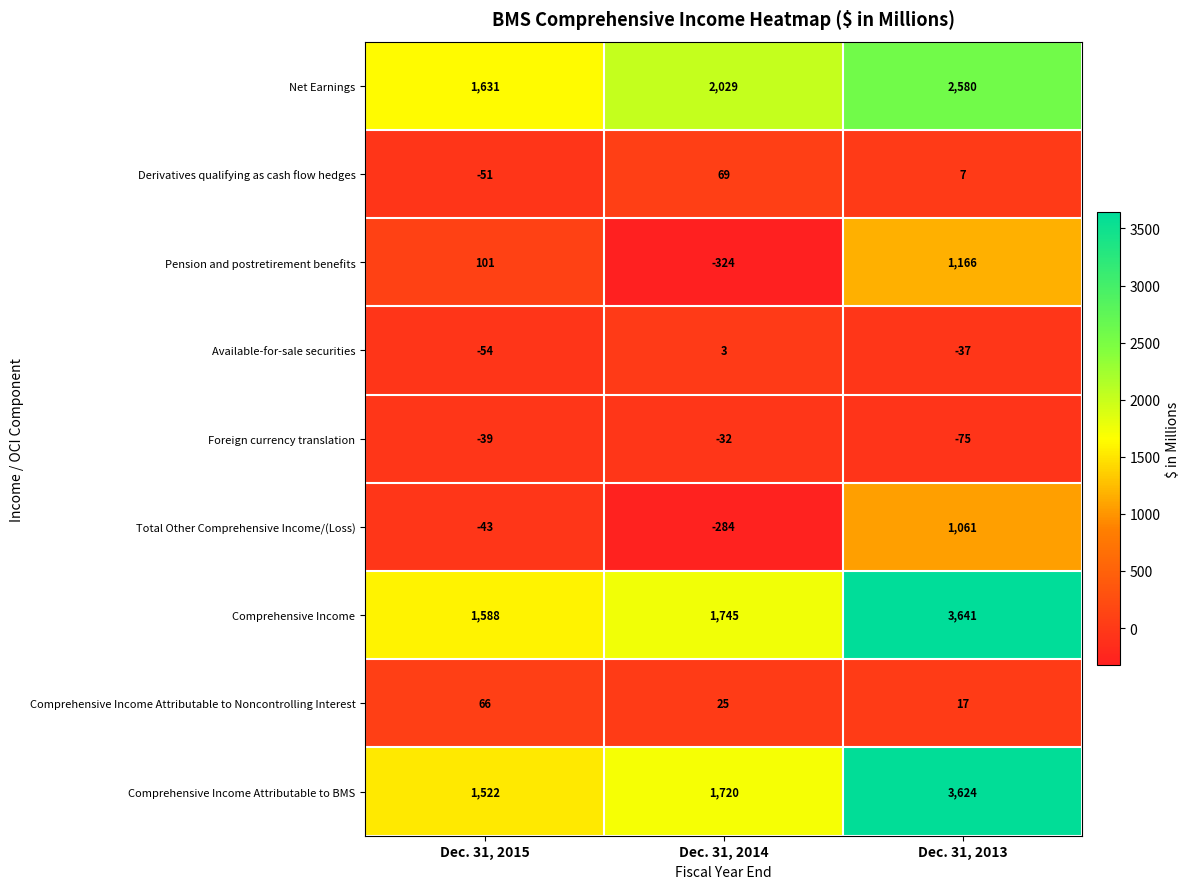

Reading left to right, what are all the values shown in this chart?

Net Earnings: Dec. 31, 2015=1631	Dec. 31, 2014=2029	Dec. 31, 2013=2580
Derivatives qualifying as cash flow hedges: Dec. 31, 2015=-51	Dec. 31, 2014=69	Dec. 31, 2013=7
Pension and postretirement benefits: Dec. 31, 2015=101	Dec. 31, 2014=-324	Dec. 31, 2013=1166
Available-for-sale securities: Dec. 31, 2015=-54	Dec. 31, 2014=3	Dec. 31, 2013=-37
Foreign currency translation: Dec. 31, 2015=-39	Dec. 31, 2014=-32	Dec. 31, 2013=-75
Total Other Comprehensive Income/(Loss): Dec. 31, 2015=-43	Dec. 31, 2014=-284	Dec. 31, 2013=1061
Comprehensive Income: Dec. 31, 2015=1588	Dec. 31, 2014=1745	Dec. 31, 2013=3641
Comprehensive Income Attributable to Noncontrolling Interest: Dec. 31, 2015=66	Dec. 31, 2014=25	Dec. 31, 2013=17
Comprehensive Income Attributable to BMS: Dec. 31, 2015=1522	Dec. 31, 2014=1720	Dec. 31, 2013=3624